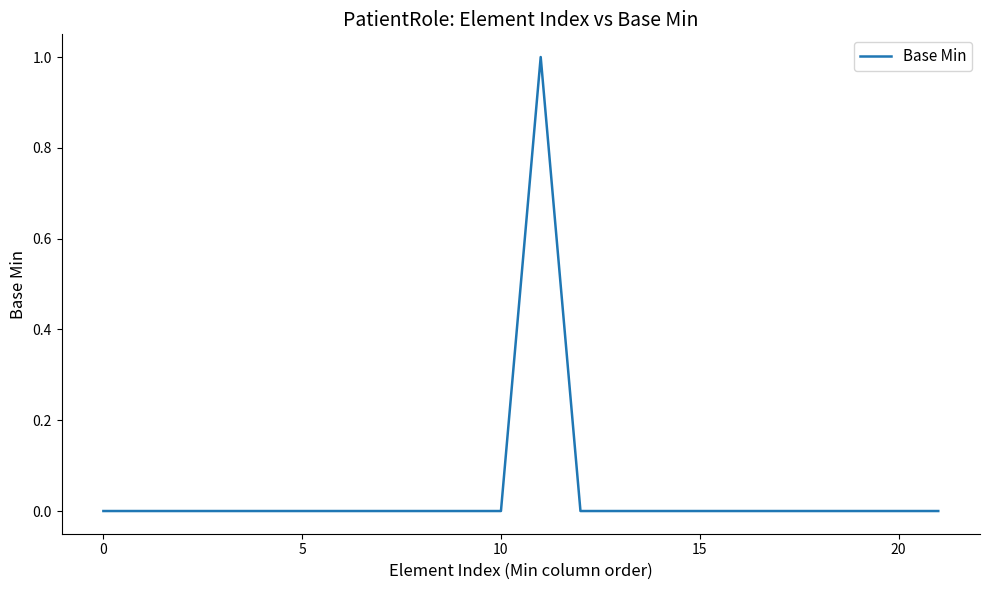

How many series are shown in this chart?

1